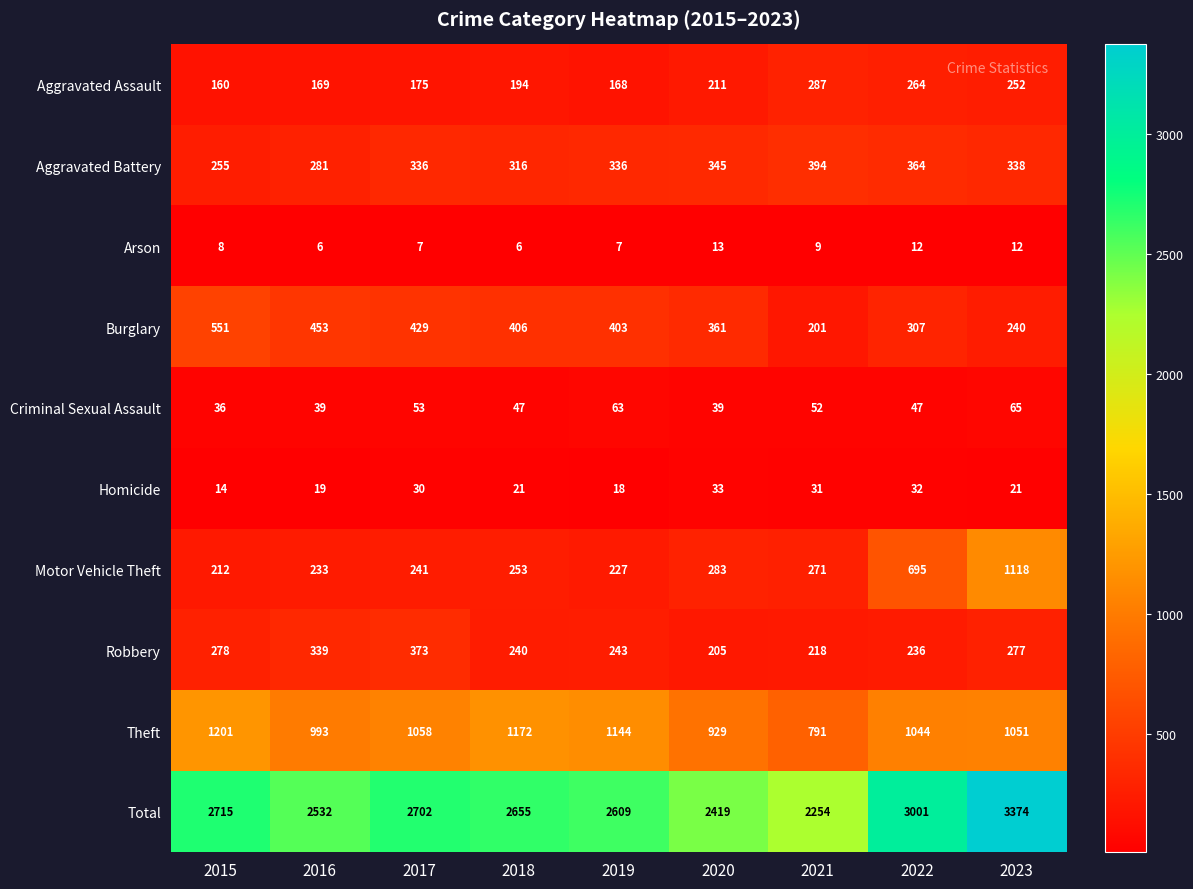

The value of Theft at 2015 is 1201. True or false?

True